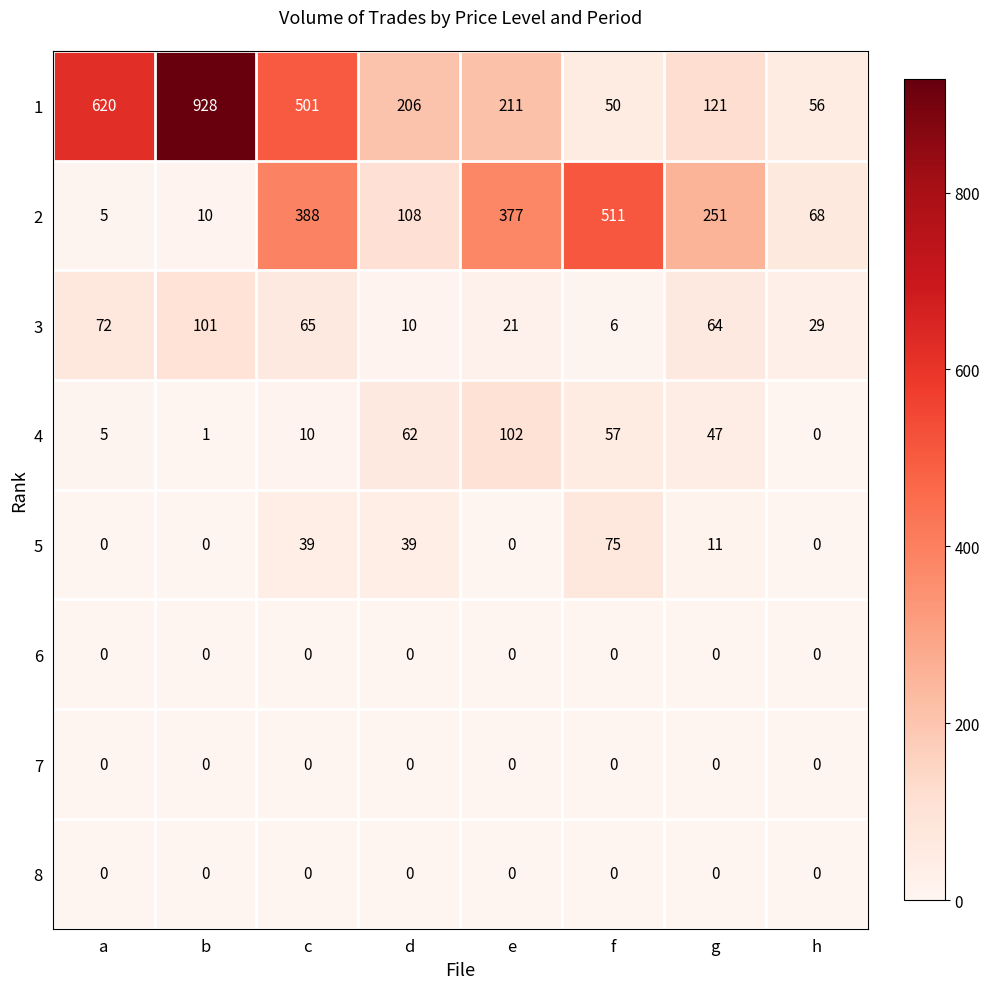

At which label is 3 closest to 53?

g